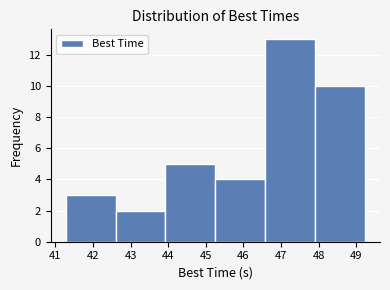

How tall is the bar that spans 46.6 to 47.9 on the x-axis? Neither the bar edges nor the heights are printed on the chart, so give them approximately, as read against the axes.

13